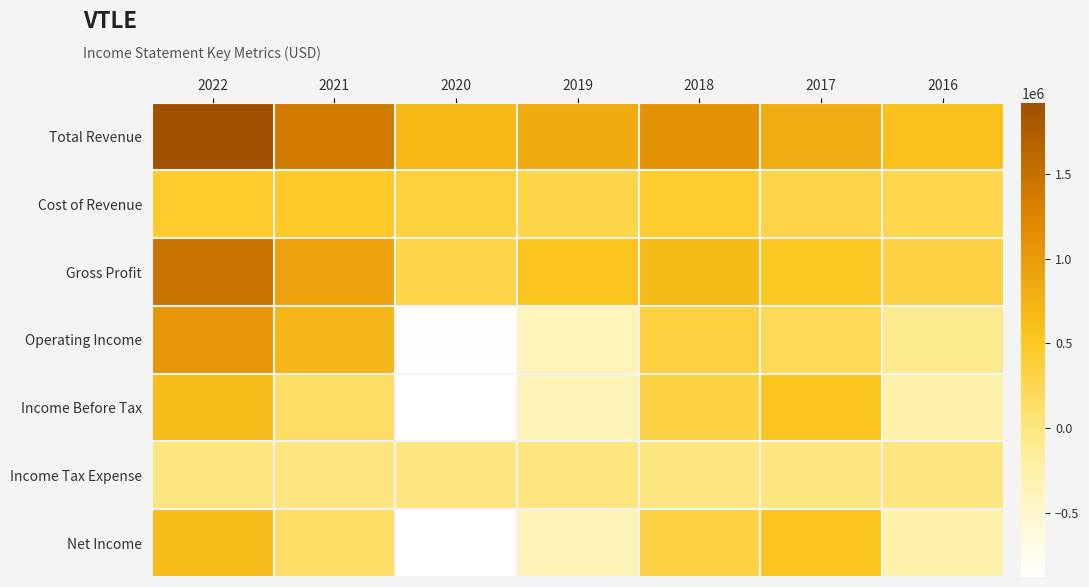

Which has a higher value, 2018 or 2019?

2018